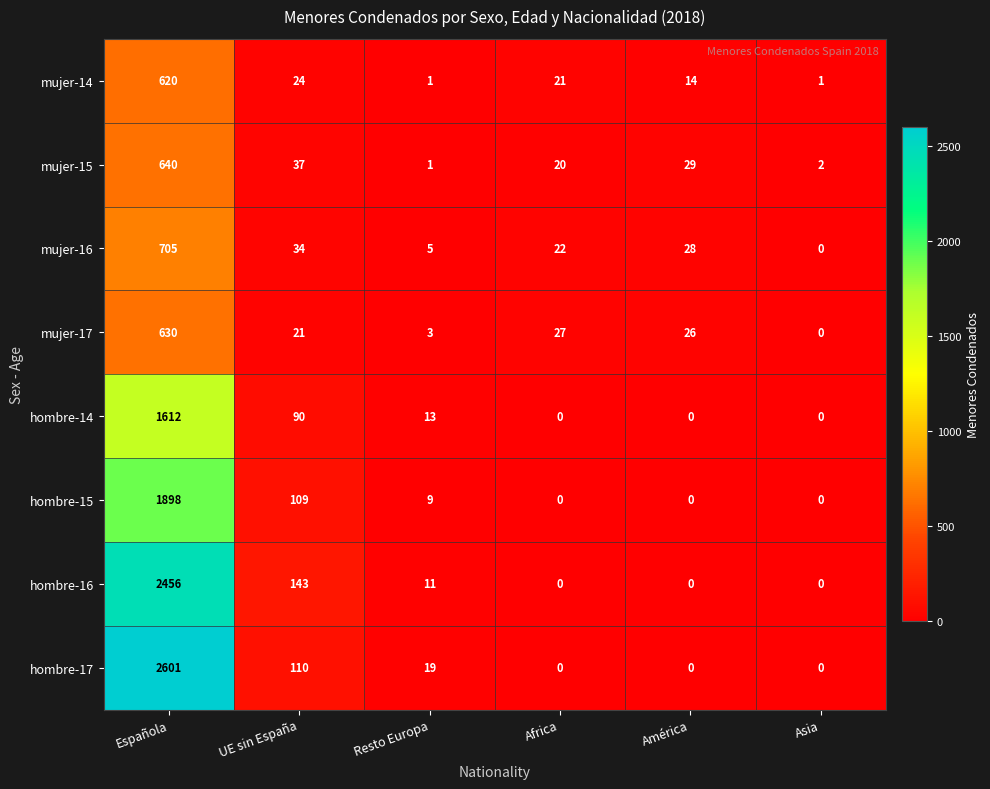

Is it true that mujer-14 equals 1 at Resto Europa?

True